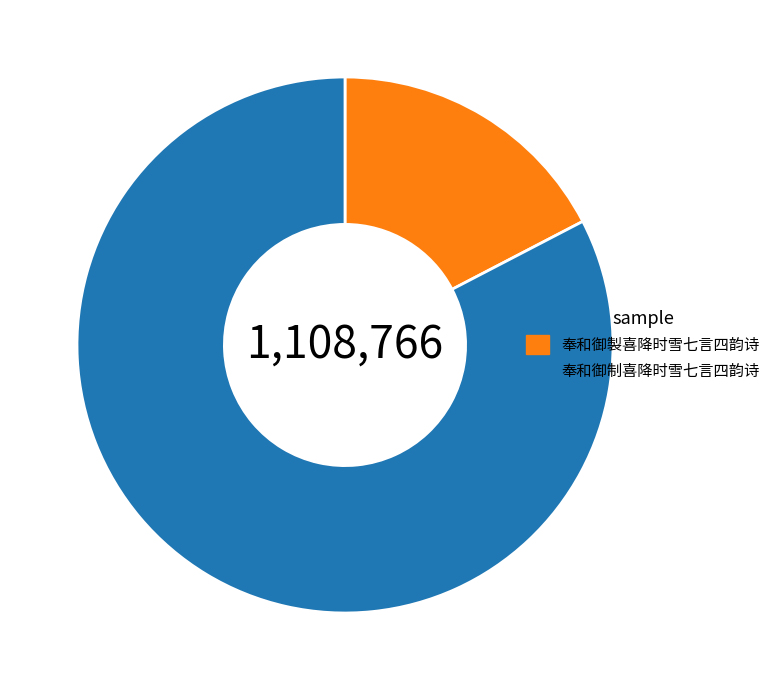

Rank the categories by value from lowest to highest.

奉和御製喜降时雪七言四韵诗, 奉和御制喜降时雪七言四韵诗